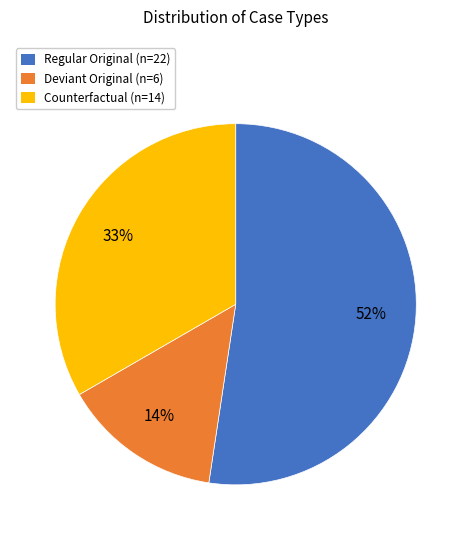

Is there any slice that represents more than half of the pie?

Yes